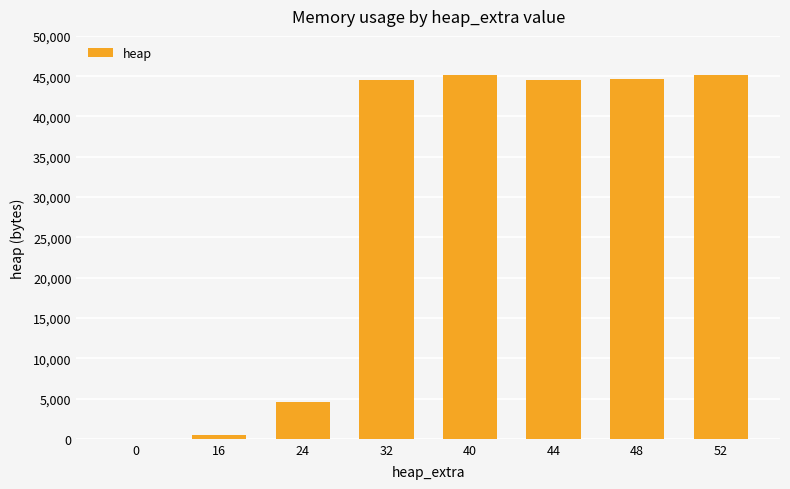

The value at 52 is 64270. True or false?

False